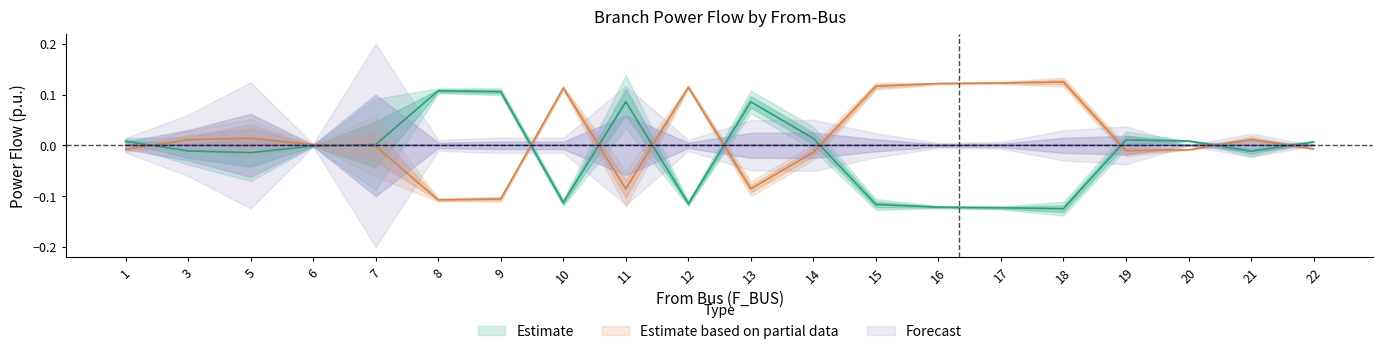

Where do P_out and P_in first cross each other?

1 and 3